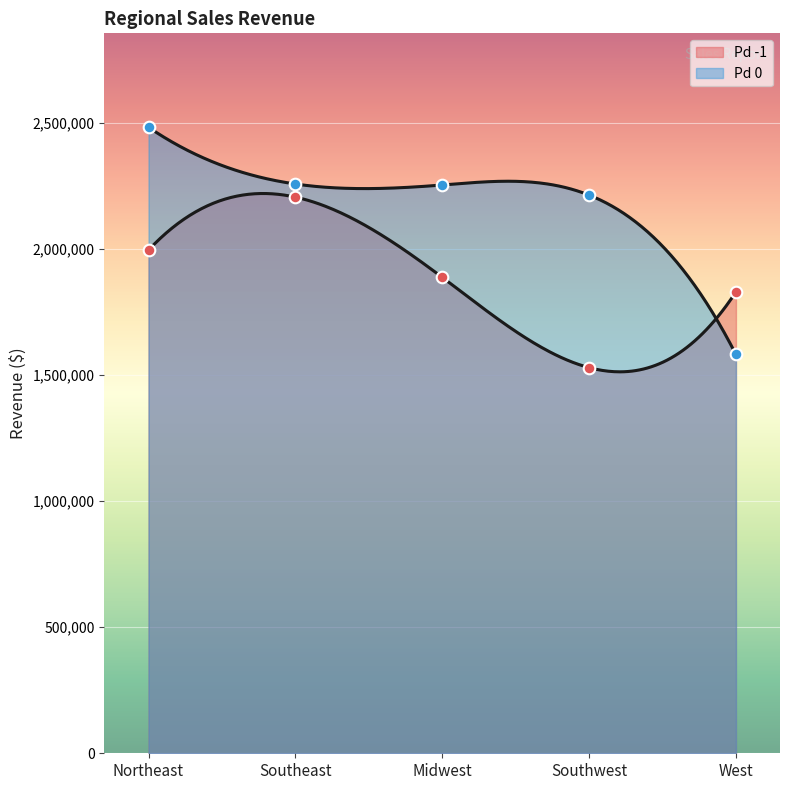

Which series has the widest spread of Y values?

Pd 0